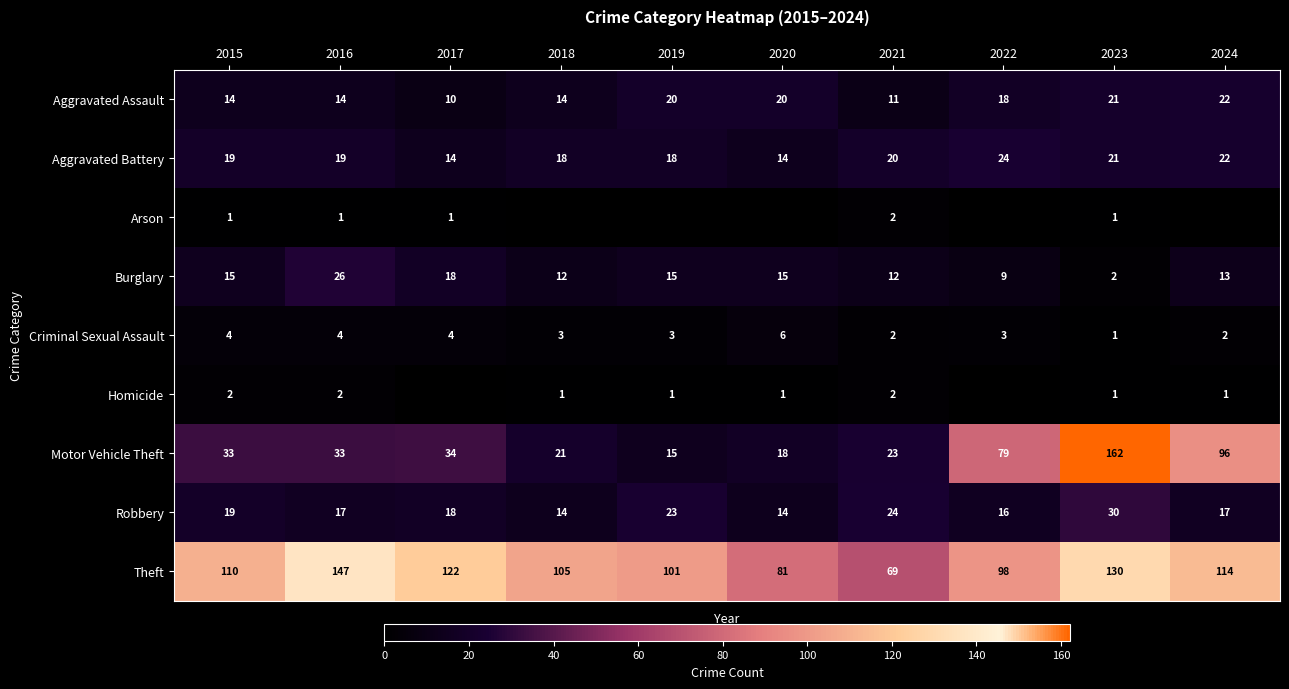

What is the approximate value of Motor Vehicle Theft at 2020, to the nearest 5?

20